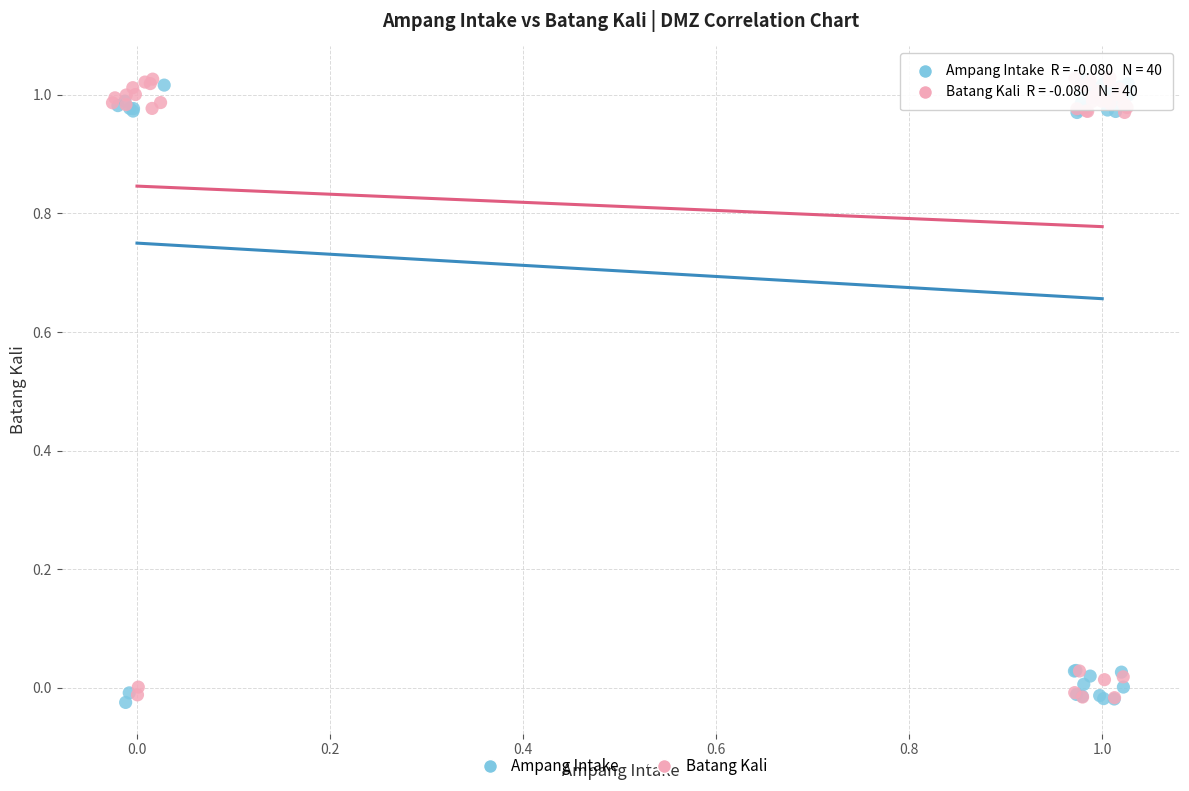

What are all the series names shown in the legend?

Ampang Intake, Batang Kali